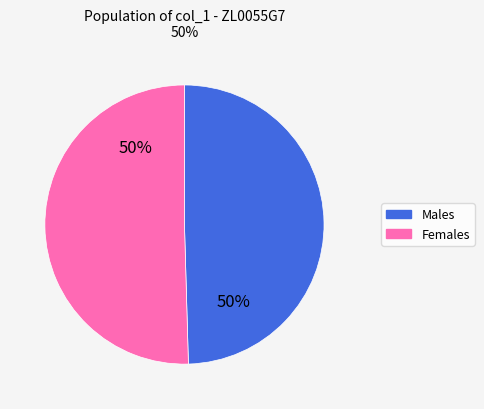

To the nearest percent, what is the average slice percentage?

50%